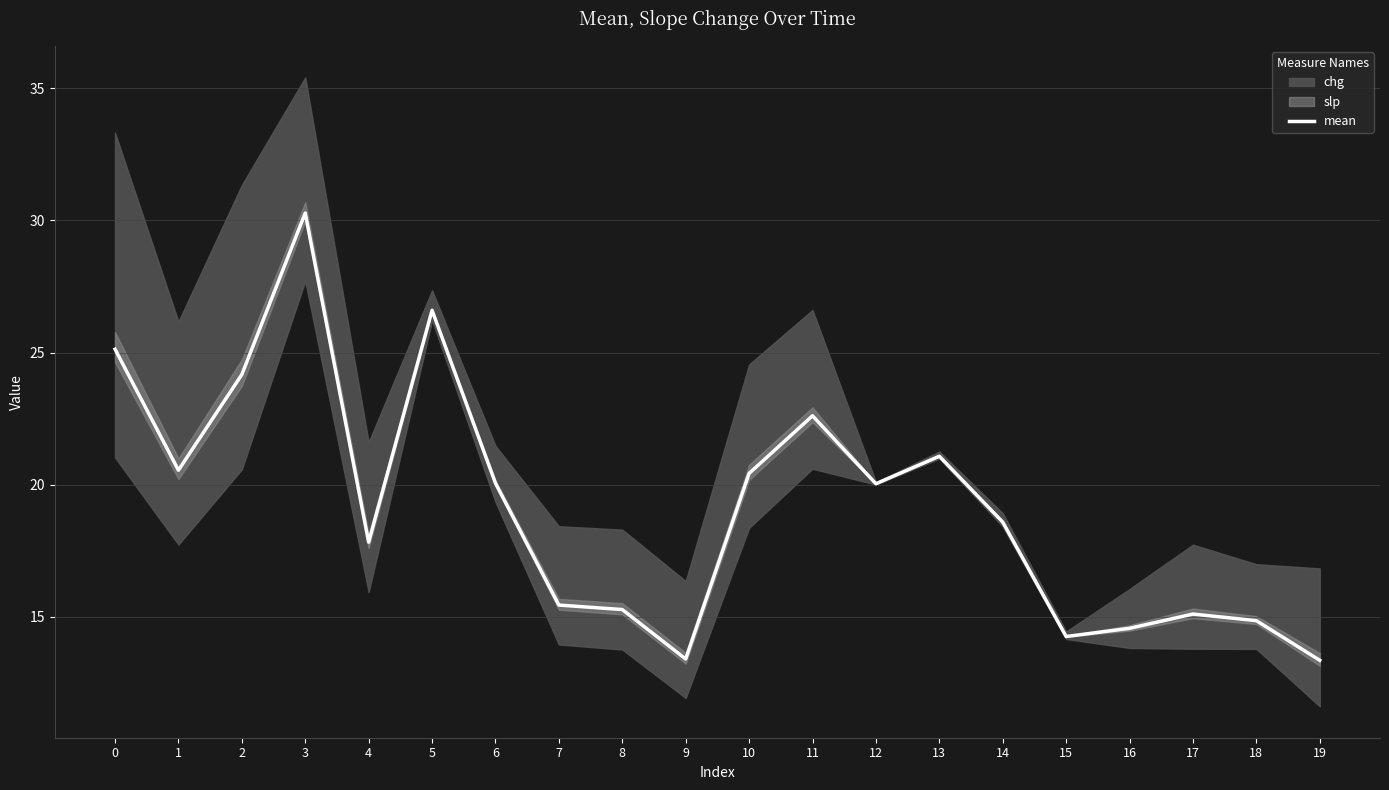

Reading left to right, extract all data points from this chart.

25.1	20.6	24.2	30.3	17.8	26.6	20.1	15.4	15.3	13.4	20.4	22.6	20.0	21.1	18.6	14.3	14.6	15.1	14.9	13.4